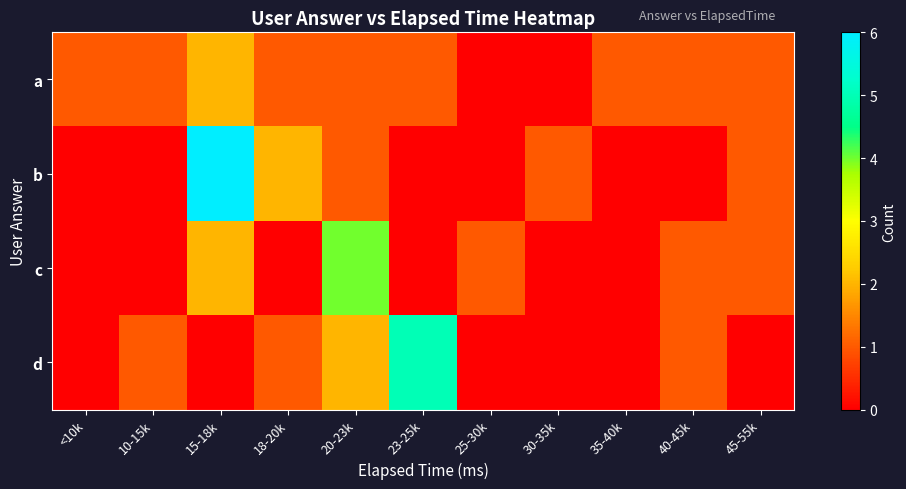

What is the difference between the highest and lowest values at 18-20k?

2